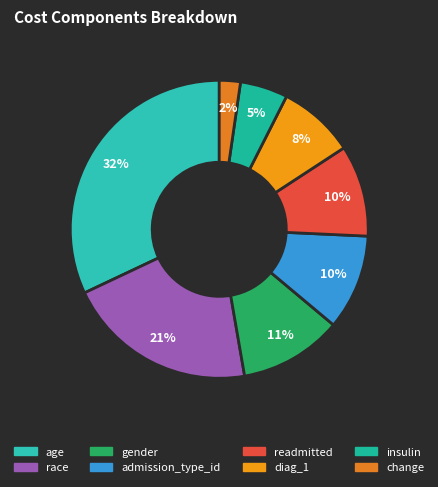

To the nearest percent, what is the difference between the readmitted and gender slice percentages?

1%